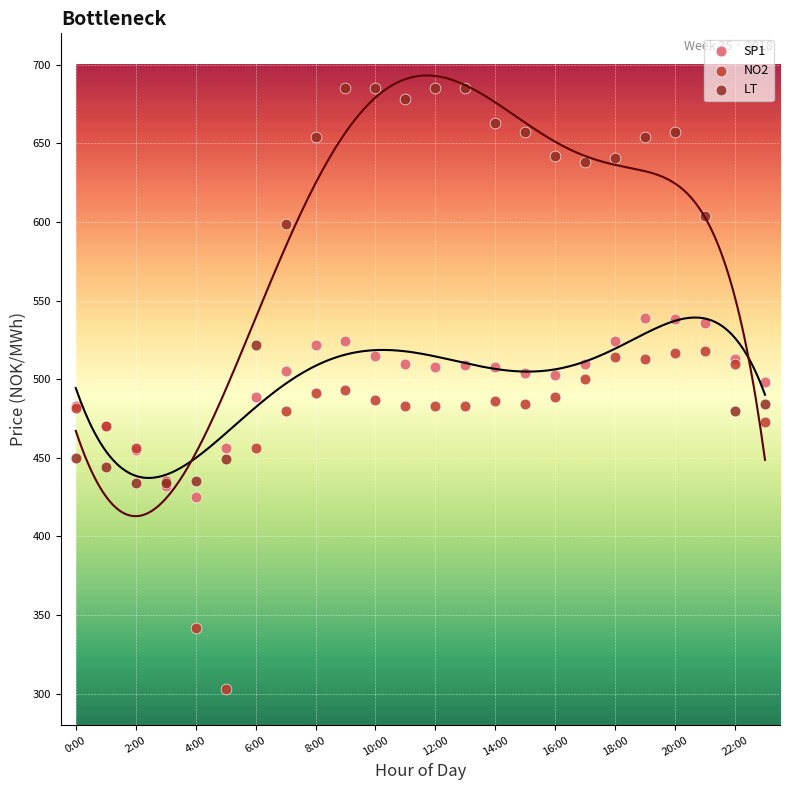

In the NO2 series, what Y value is closest to 410?

435